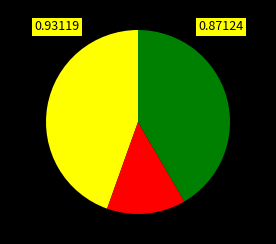

How many segments does this pie chart have?

3